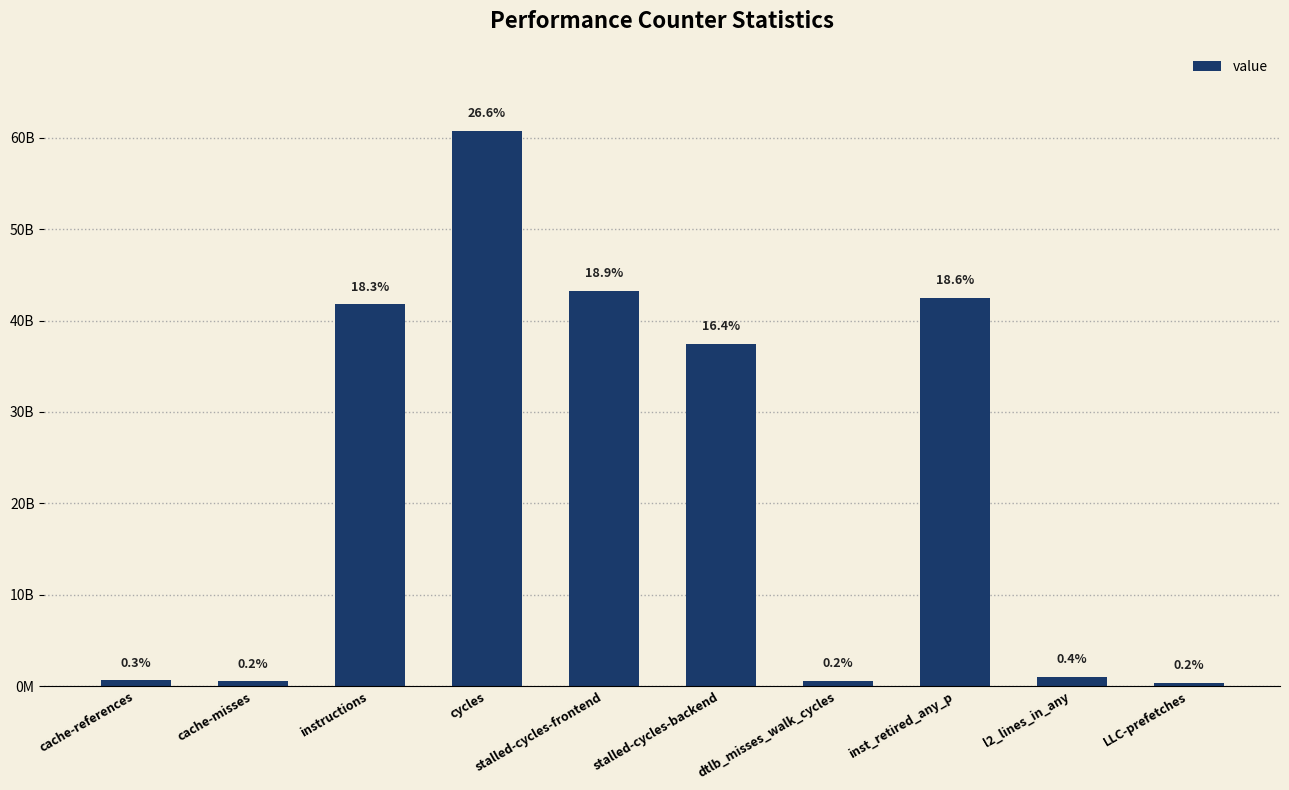

At which label is the value closest to 30573153654?

stalled-cycles-backend